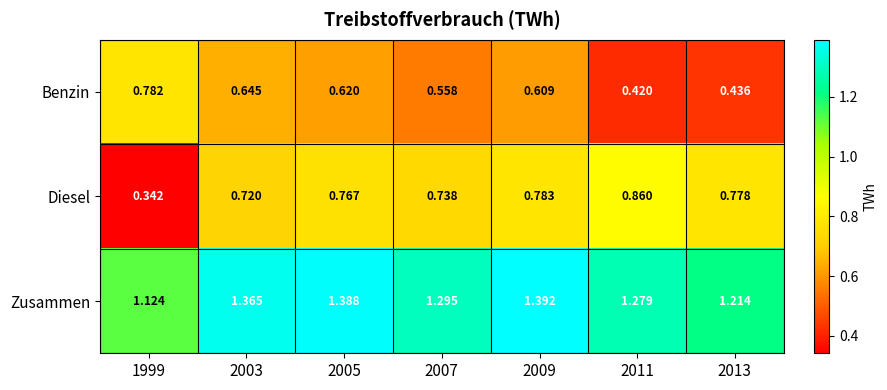

Which series has the largest total across all categories?

Zusammen